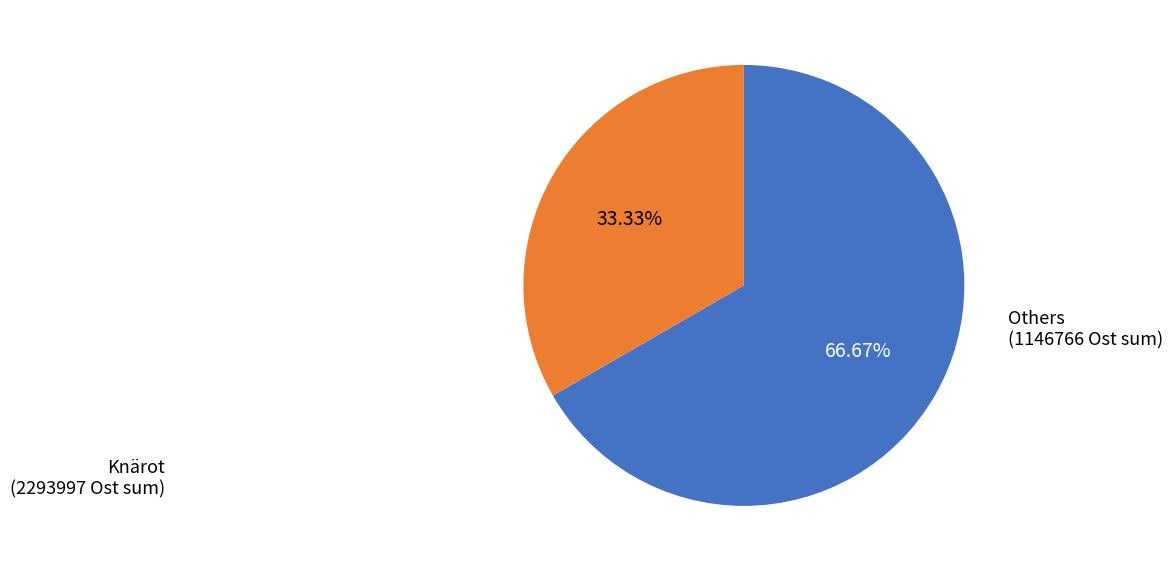

Does any single category account for the majority?

Yes